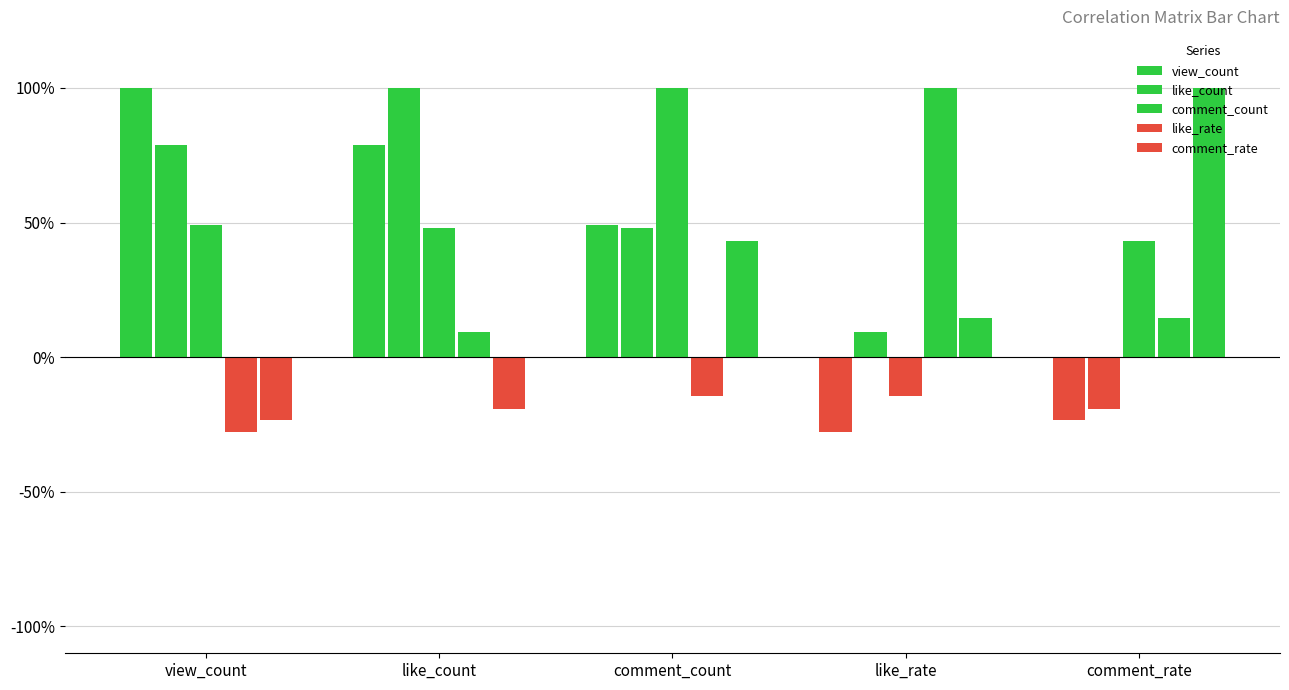

Are the bars horizontal?

No